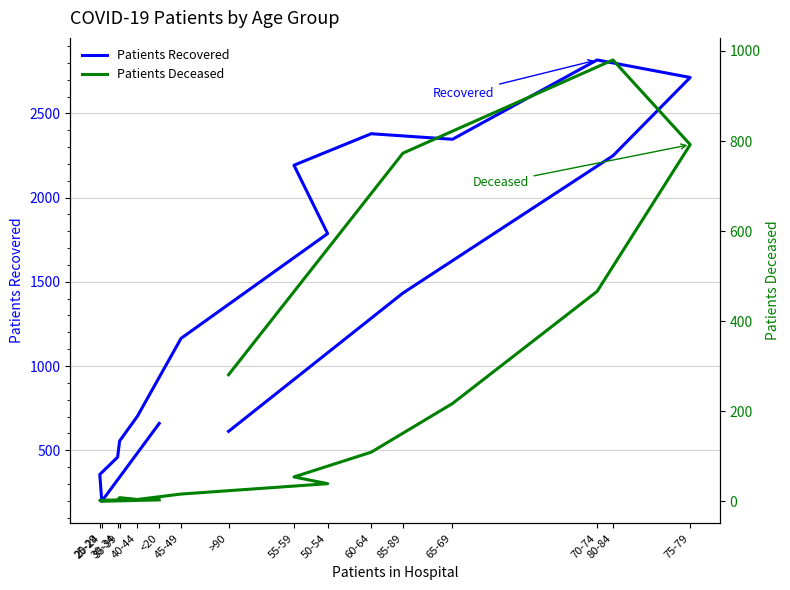

True or false: patients_deceased and patients_recovered cross at least once.

False